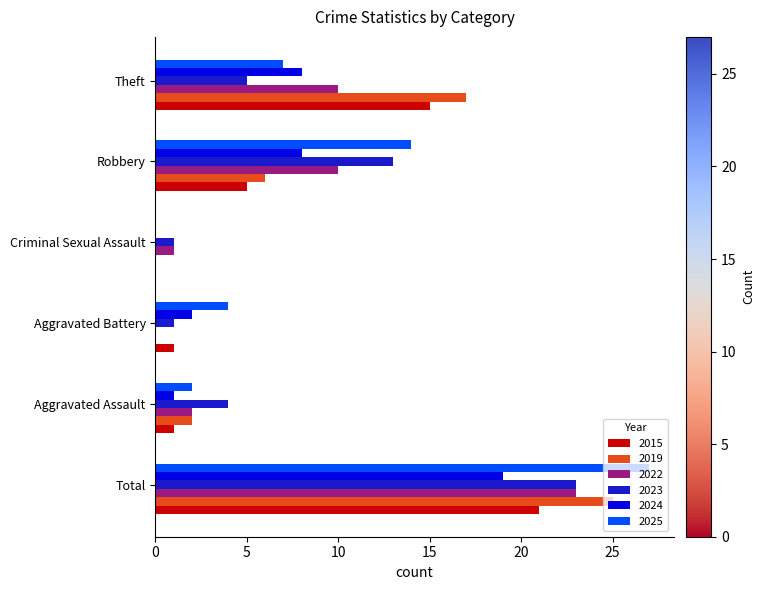

True or false: 2022 has a value of 0 at Aggravated Assault.

False